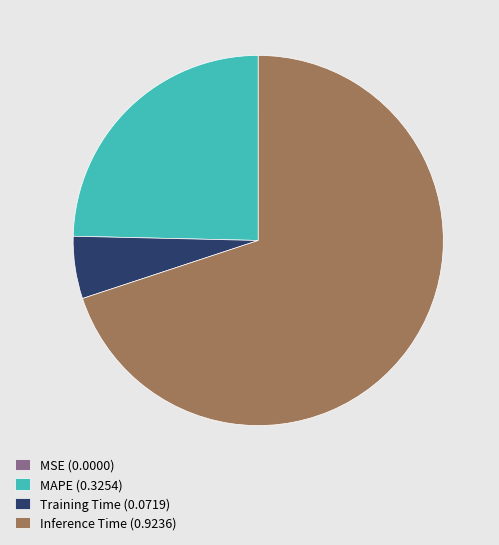

The Inference Time (0.9236) slice represents 83% of the pie. True or false?

False